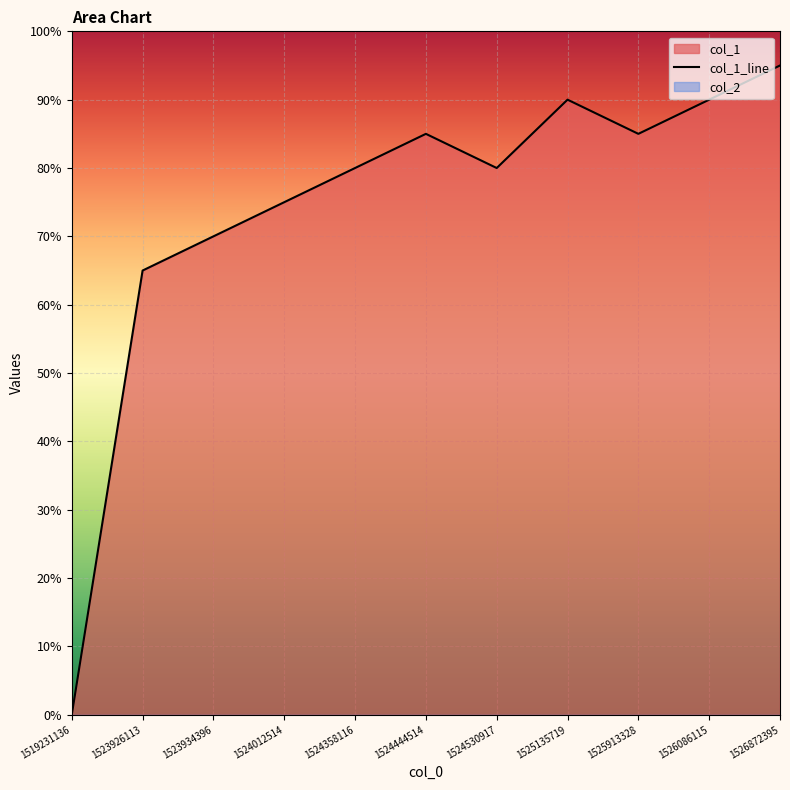

How many lines are shown in the chart?

1